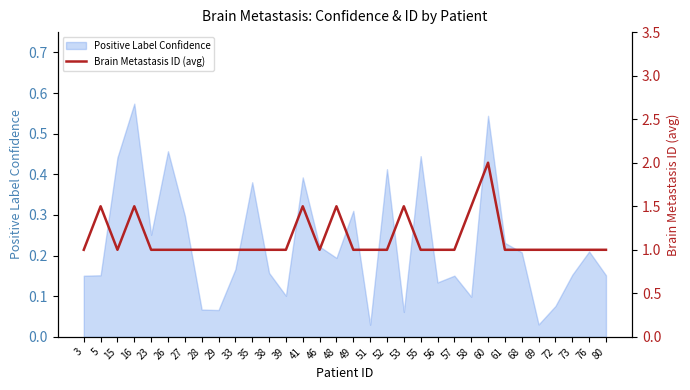

Which category has the highest value in the Positive Label Confidence series?

16